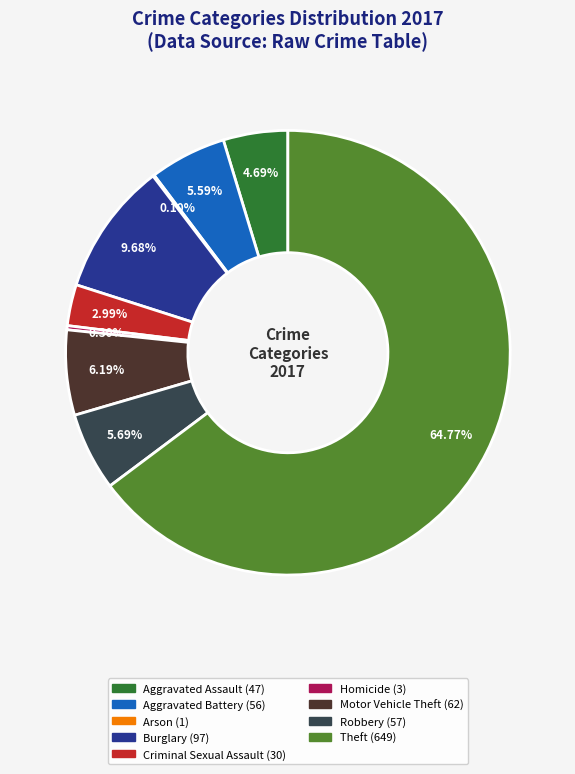

True or false: Aggravated Battery accounts for 12% of the total.

False